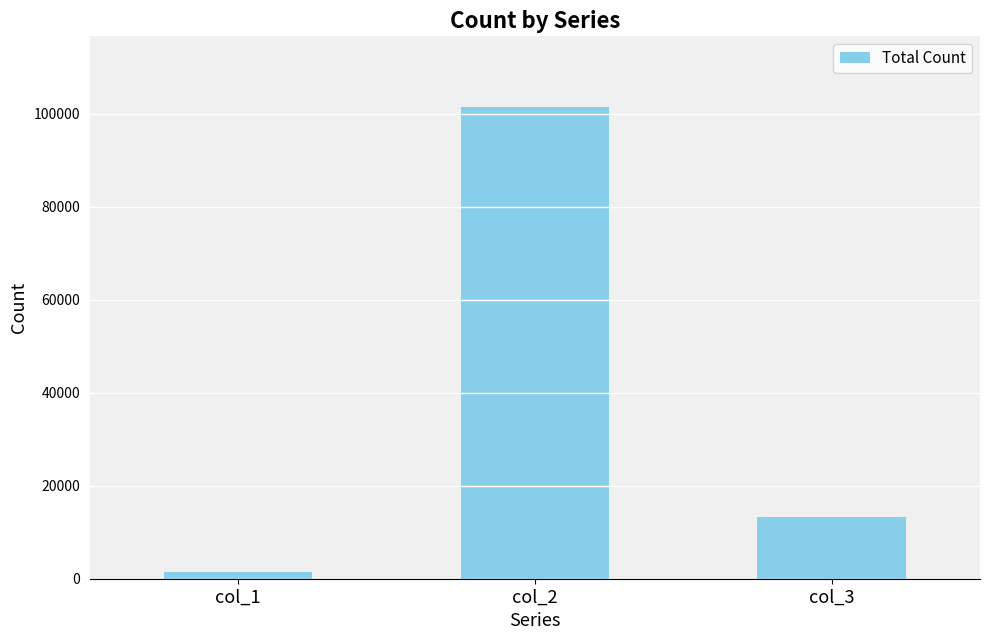

What is the approximate value at col_3, to the nearest 50?

13350